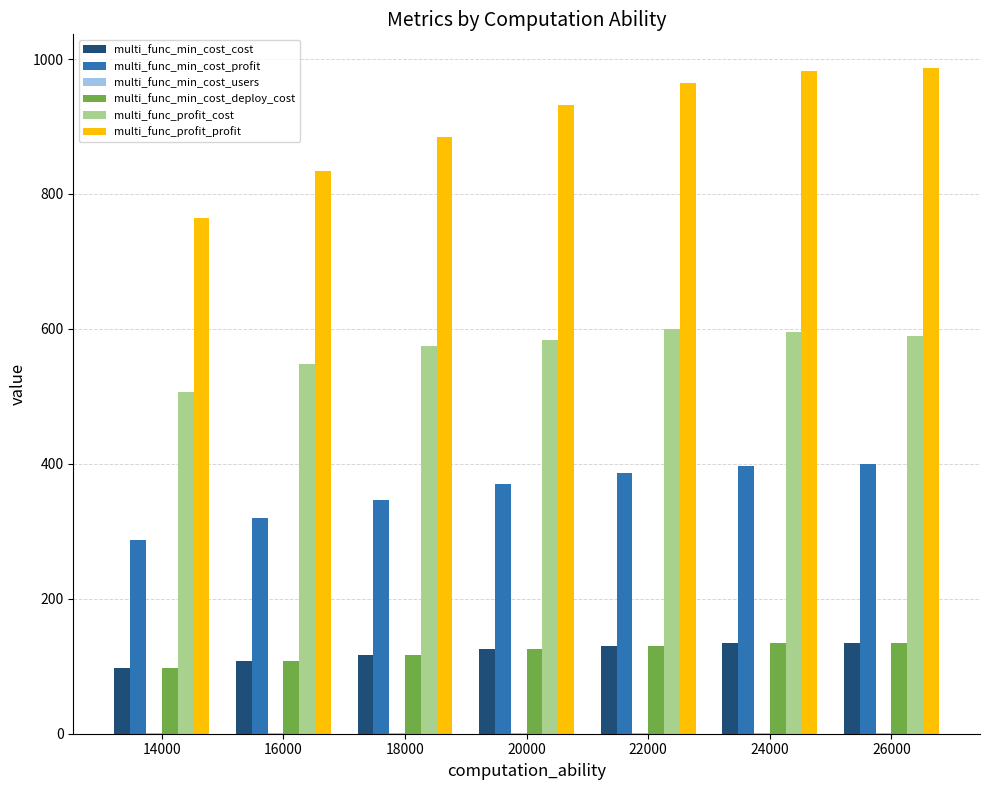

What is the spread (max minus min) of values at 22000?

963.2